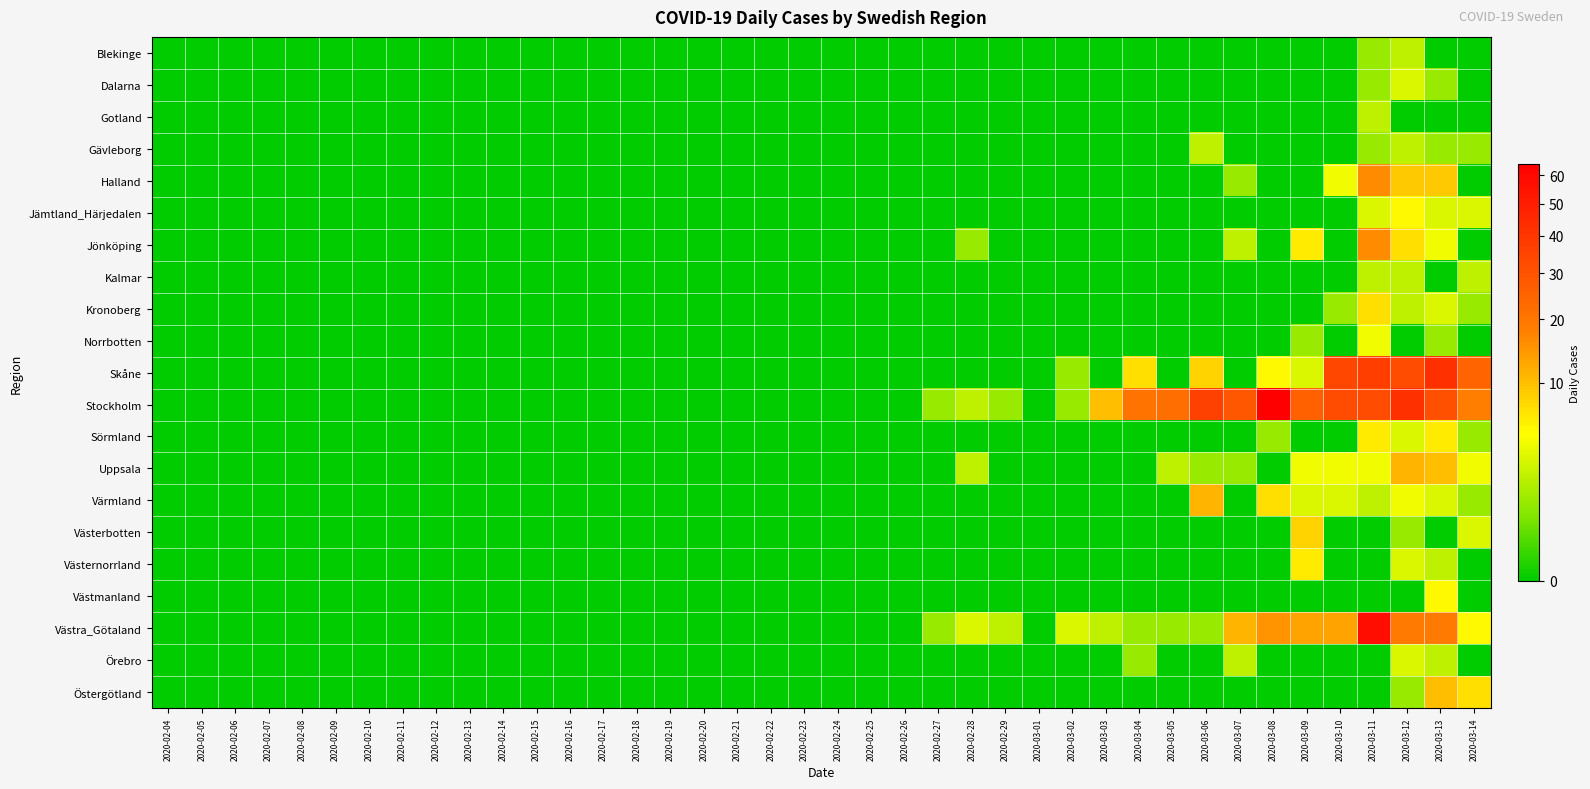

Rank the series at 2020-02-14 from lowest to highest value.

Blekinge, Dalarna, Gotland, Gävleborg, Halland, Jämtland_Härjedalen, Jönköping, Kalmar, Kronoberg, Norrbotten, Skåne, Stockholm, Sörmland, Uppsala, Värmland, Västerbotten, Västernorrland, Västmanland, Västra_Götaland, Örebro, Östergötland